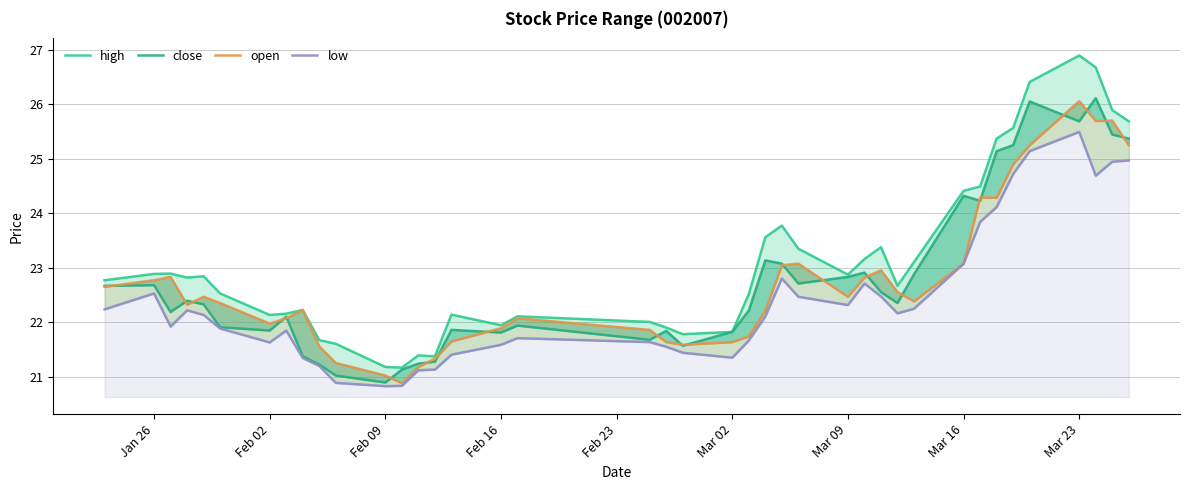

Reading left to right, extract all data points from this chart.

high: 22.8	22.9	22.9	22.8	22.8	22.5	22.1	22.2	22.2	21.7	21.6	21.2	21.2	21.4	21.4	22.1	21.9	22.1	22.0	21.9	21.8	21.8	22.5	23.6	23.8	23.3	22.9	23.2	23.4	22.7	23.1	24.4	24.5	25.4	25.6	26.4	26.9	26.7	25.9	25.7
close: 22.7	22.7	22.2	22.4	22.3	21.9	21.8	22.1	21.4	21.2	21.0	20.9	21.1	21.2	21.3	21.9	21.8	21.9	21.7	21.8	21.6	21.8	22.2	23.1	23.1	22.7	22.8	22.9	22.6	22.4	22.9	24.3	24.2	25.1	25.2	26.1	25.7	26.1	25.4	25.4
open: 22.6	22.8	22.8	22.3	22.5	22.4	22.0	22.1	22.2	21.6	21.3	21.0	20.9	21.2	21.3	21.6	21.9	22.1	21.9	21.6	21.6	21.6	21.7	22.2	23.0	23.1	22.5	22.8	23.0	22.6	22.4	23.1	24.3	24.3	24.9	25.2	26.1	25.7	25.7	25.2
low: 22.2	22.5	21.9	22.2	22.1	21.9	21.6	21.8	21.3	21.2	20.9	20.8	20.8	21.1	21.1	21.4	21.6	21.7	21.6	21.6	21.4	21.4	21.7	22.1	22.8	22.5	22.3	22.7	22.5	22.2	22.2	23.1	23.8	24.1	24.7	25.1	25.5	24.7	24.9	25.0